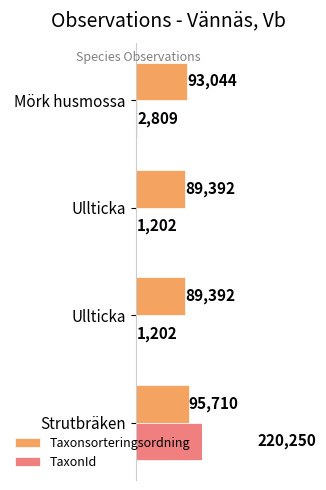

What is the value of the TaxonId bar at the 3rd from the left?

1202